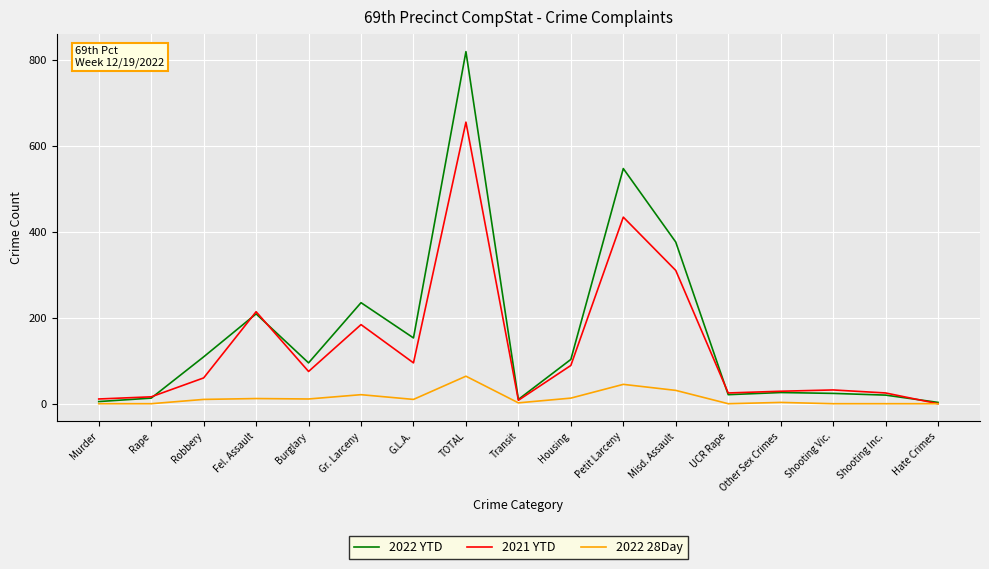

True or false: 2022 28Day has a value of 64 at TOTAL.

True